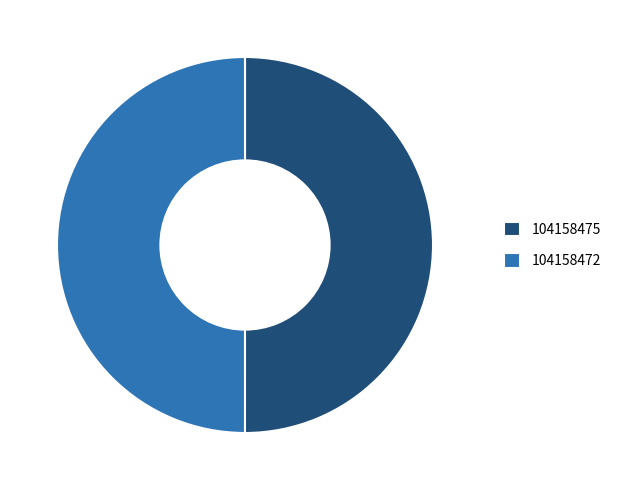

The 104158472 slice represents 55% of the pie. True or false?

False